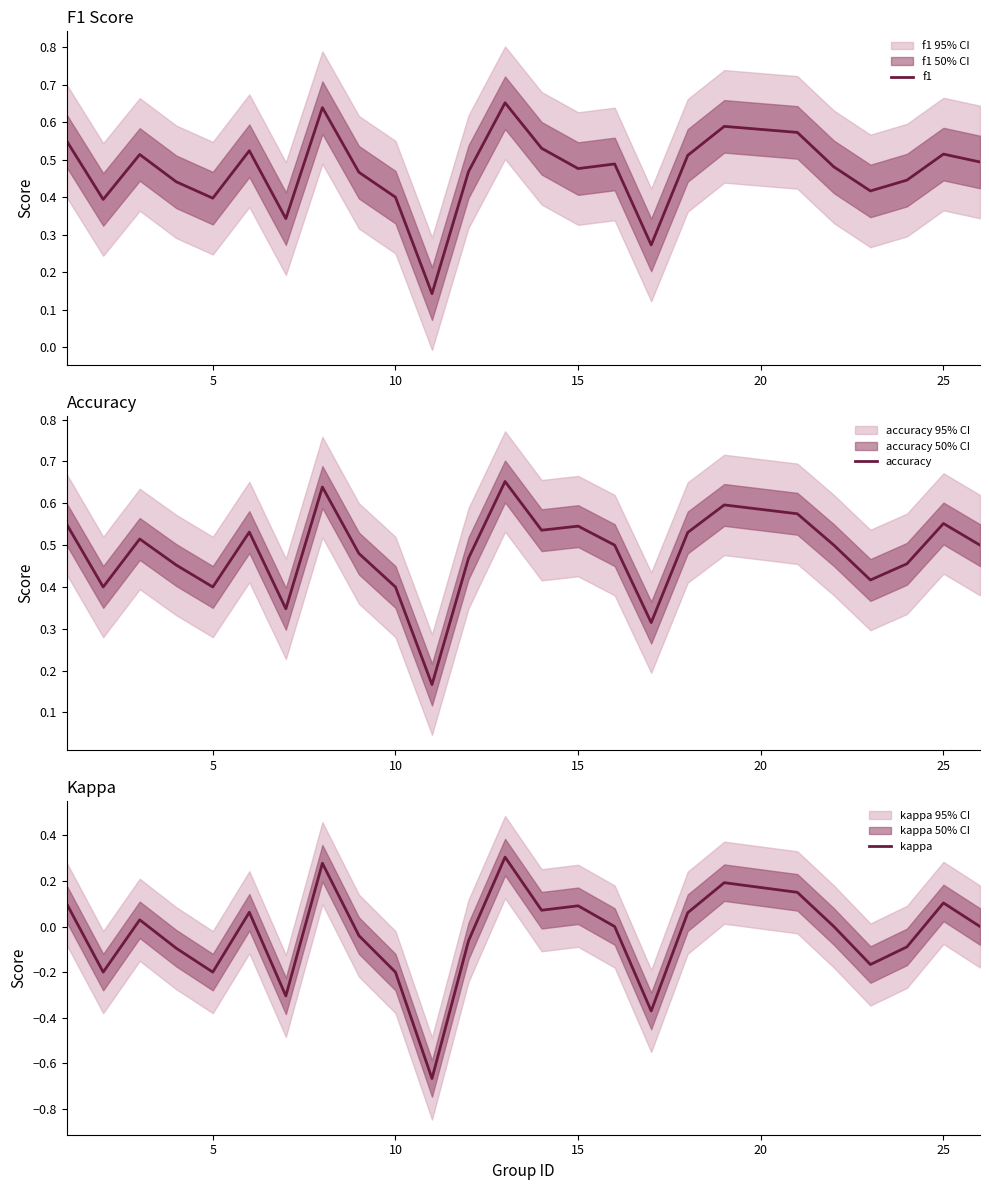

The value of f1 at 5 is 0.6. True or false?

False